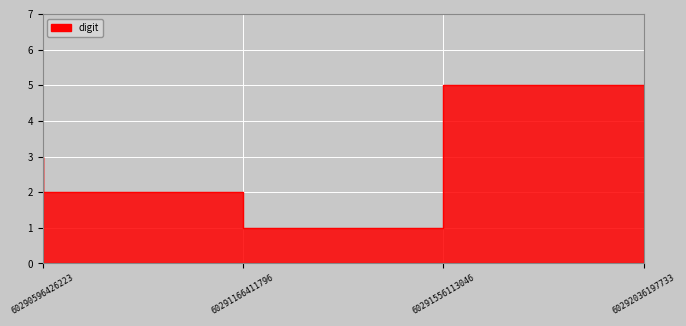

The chart shows a value of 5 at 60292036197733. True or false?

True